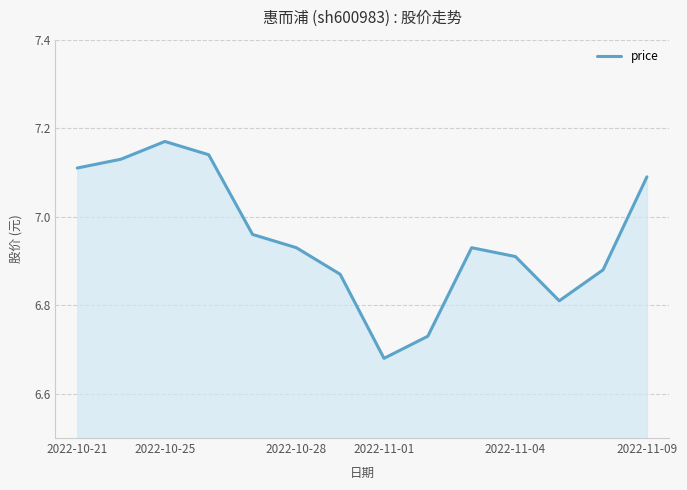

Does the chart display data point markers on the line(s)?

No